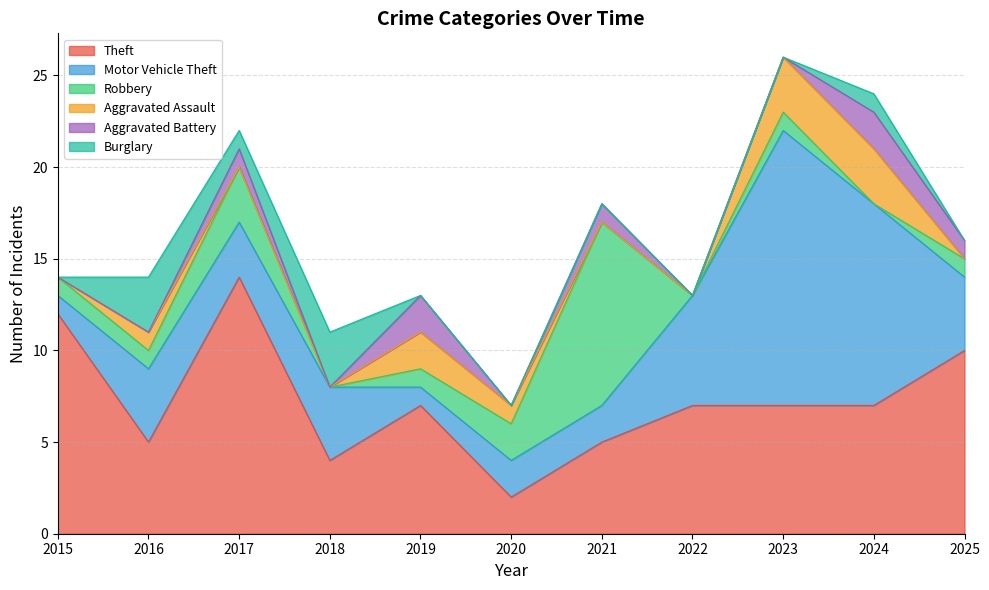

Reading left to right, transcribe all the data shown in this chart.

Theft: 2015=12	2016=5	2017=14	2018=4	2019=7	2020=2	2021=5	2022=7	2023=7	2024=7	2025=10
Motor Vehicle Theft: 2015=1	2016=4	2017=3	2018=4	2019=1	2020=2	2021=2	2022=6	2023=15	2024=11	2025=4
Robbery: 2015=1	2016=1	2017=3	2018=0	2019=1	2020=2	2021=10	2022=0	2023=1	2024=0	2025=1
Aggravated Assault: 2015=0	2016=1	2017=0	2018=0	2019=2	2020=1	2021=0	2022=0	2023=3	2024=3	2025=0
Aggravated Battery: 2015=0	2016=0	2017=1	2018=0	2019=2	2020=0	2021=1	2022=0	2023=0	2024=2	2025=1
Burglary: 2015=0	2016=3	2017=1	2018=3	2019=0	2020=0	2021=0	2022=0	2023=0	2024=1	2025=0